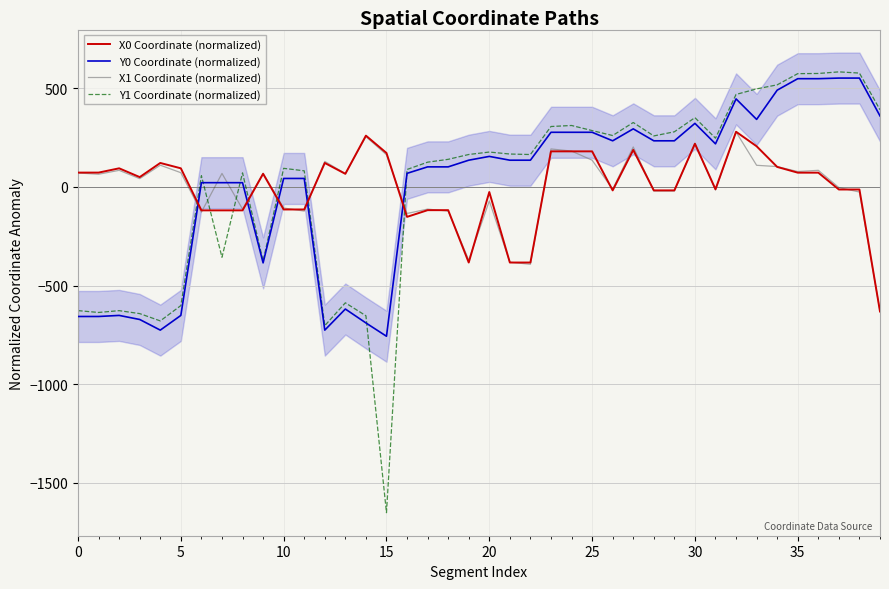

What is the lowest value of the X0 Coordinate (normalized) series?

-631.3